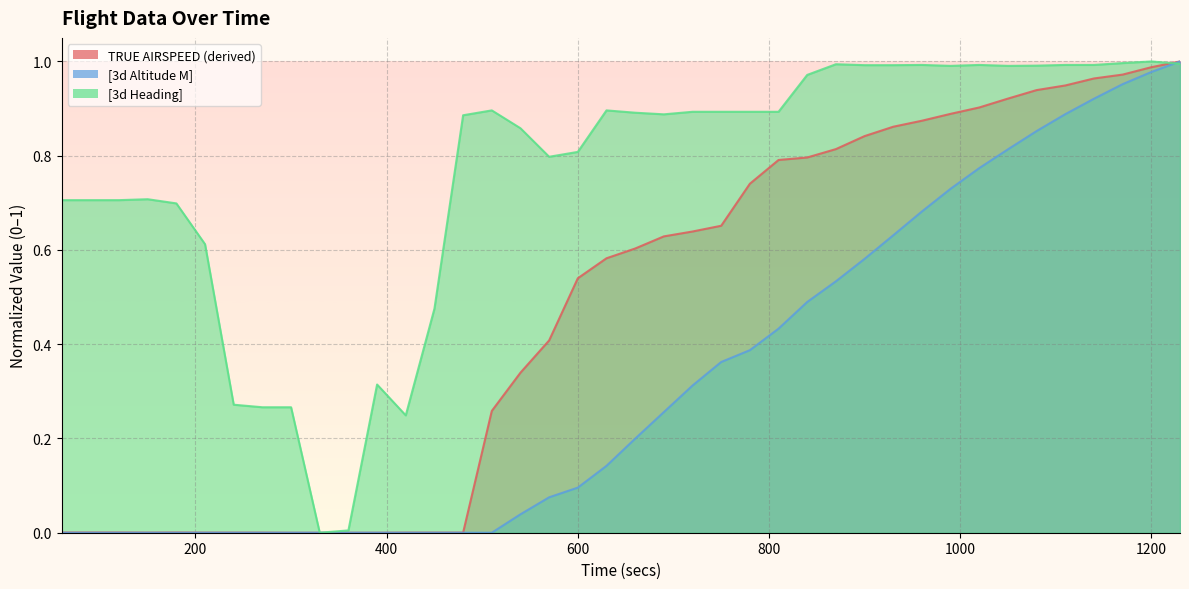

Which category has the highest value across all series?

1230